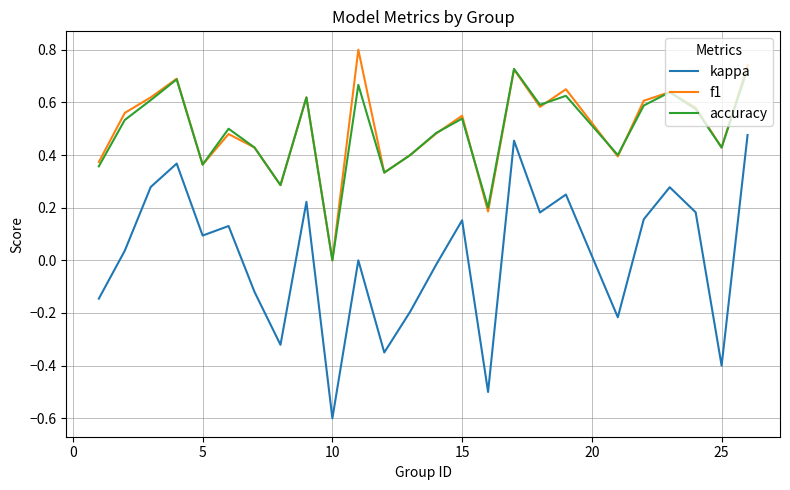

Which series has the largest range (max minus min)?

kappa